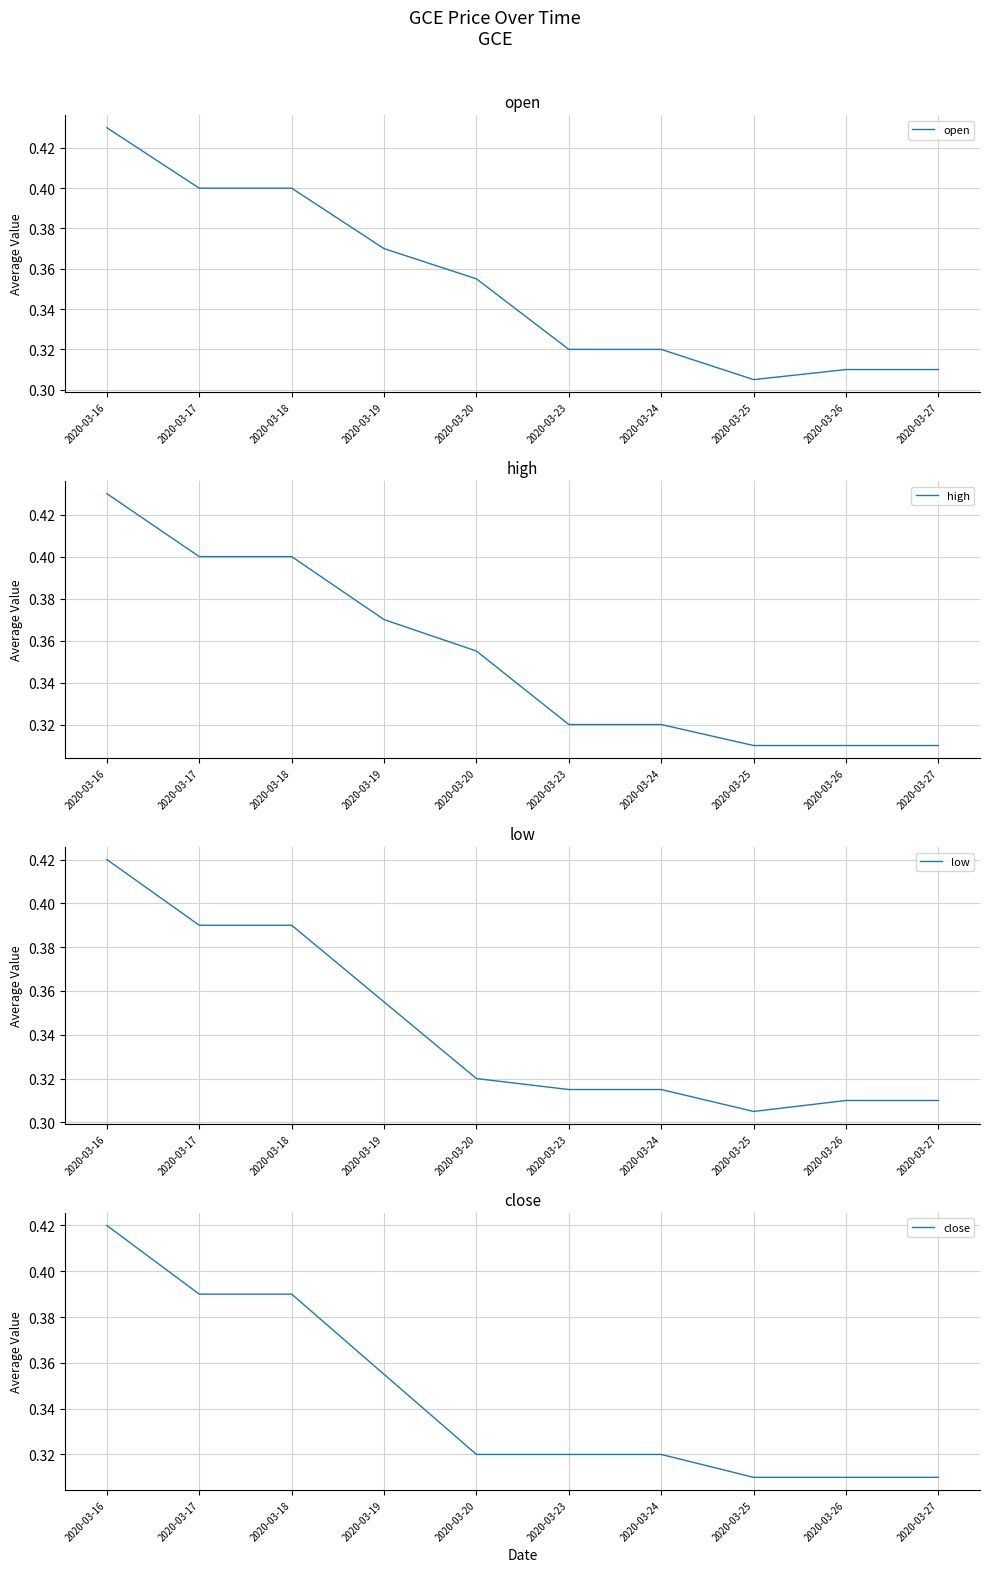

What is the average value of the low series?

0.3